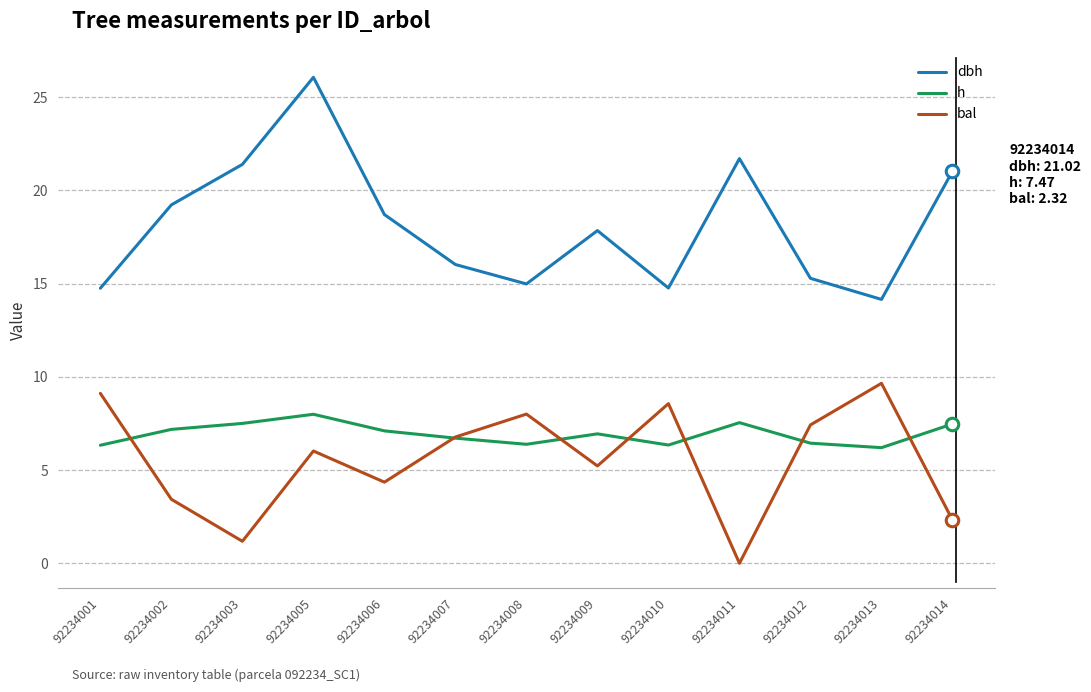

Which series has the largest range (max minus min)?

dbh